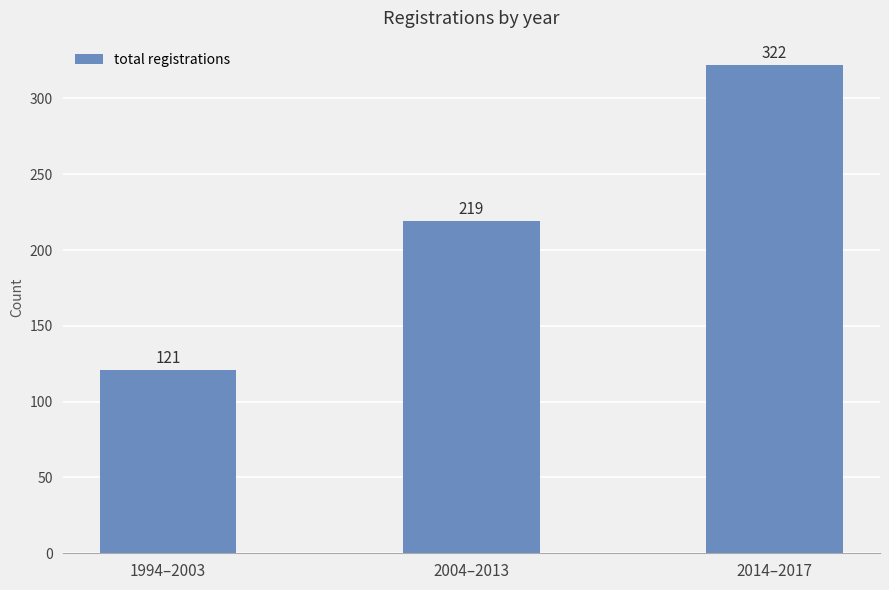

What is the change in value from 2004–2013 to 2014–2017?

+103